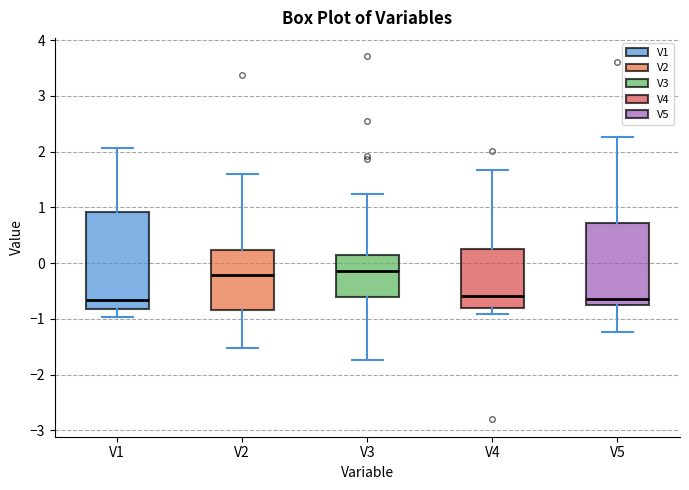

Reading left to right, read every box against the y-axis: the position of its median line, the range the box covers, and the ends of its whiskers. The values are not printed on the chart, so give them approximately, as read against the axis.

V1: median -0.7, box -0.8 to 0.9, whiskers -1.0 to 2.1
V2: median -0.2, box -0.8 to 0.2, whiskers -1.5 to 1.6
V3: median -0.1, box -0.6 to 0.2, whiskers -1.7 to 1.2
V4: median -0.6, box -0.8 to 0.3, whiskers -0.9 to 1.7
V5: median -0.7, box -0.8 to 0.7, whiskers -1.2 to 2.3